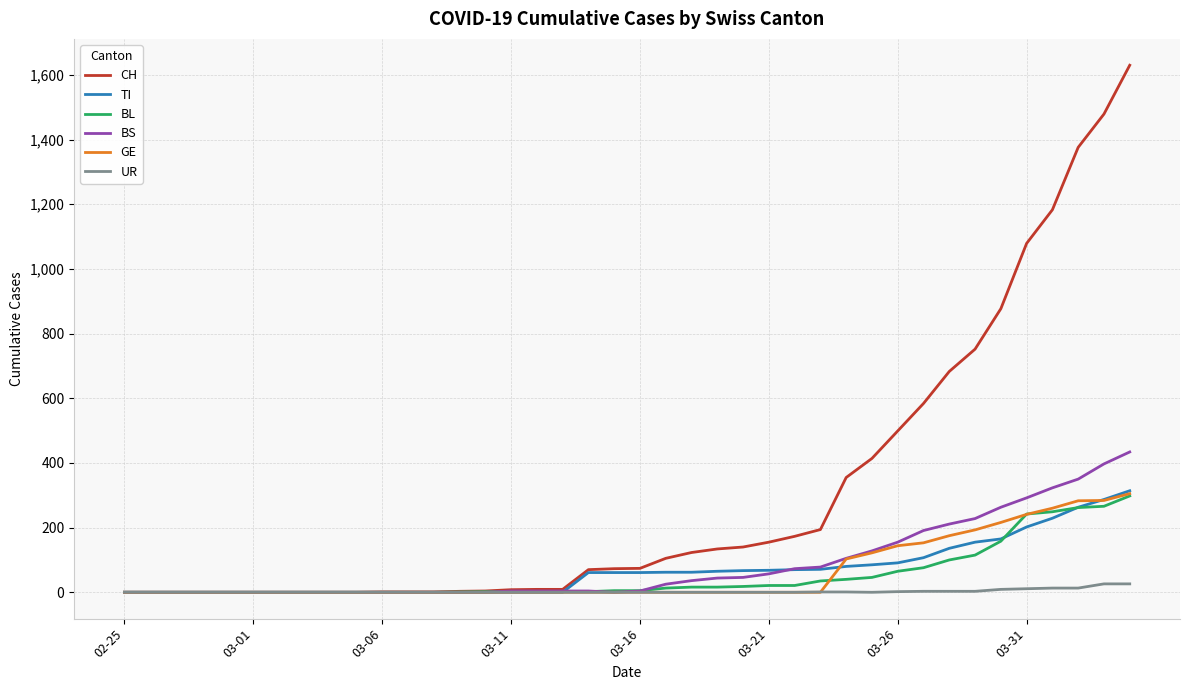

Does the chart display data point markers on the line(s)?

No